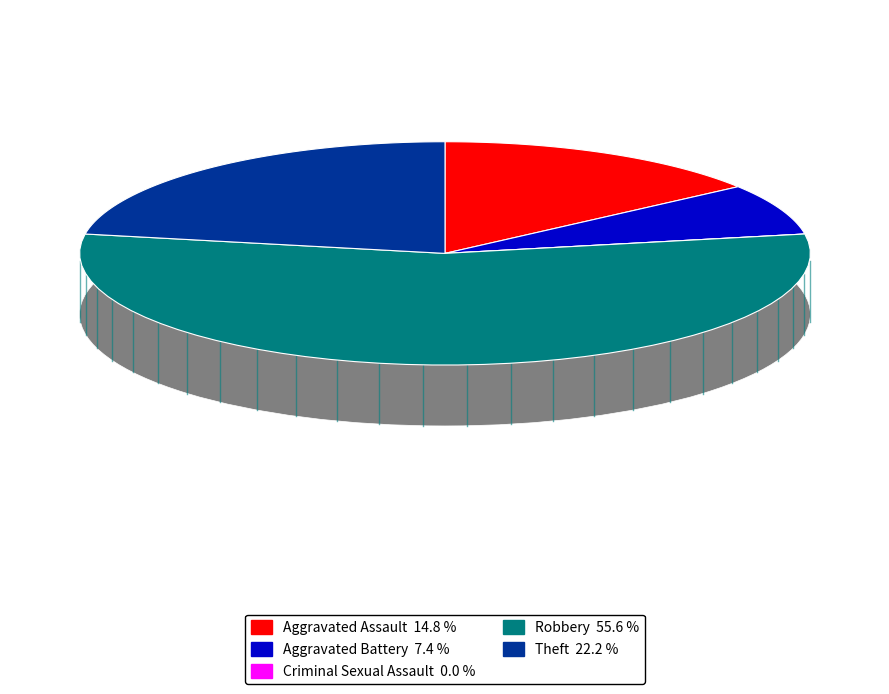

Which category has the biggest portion of the pie?

Robbery